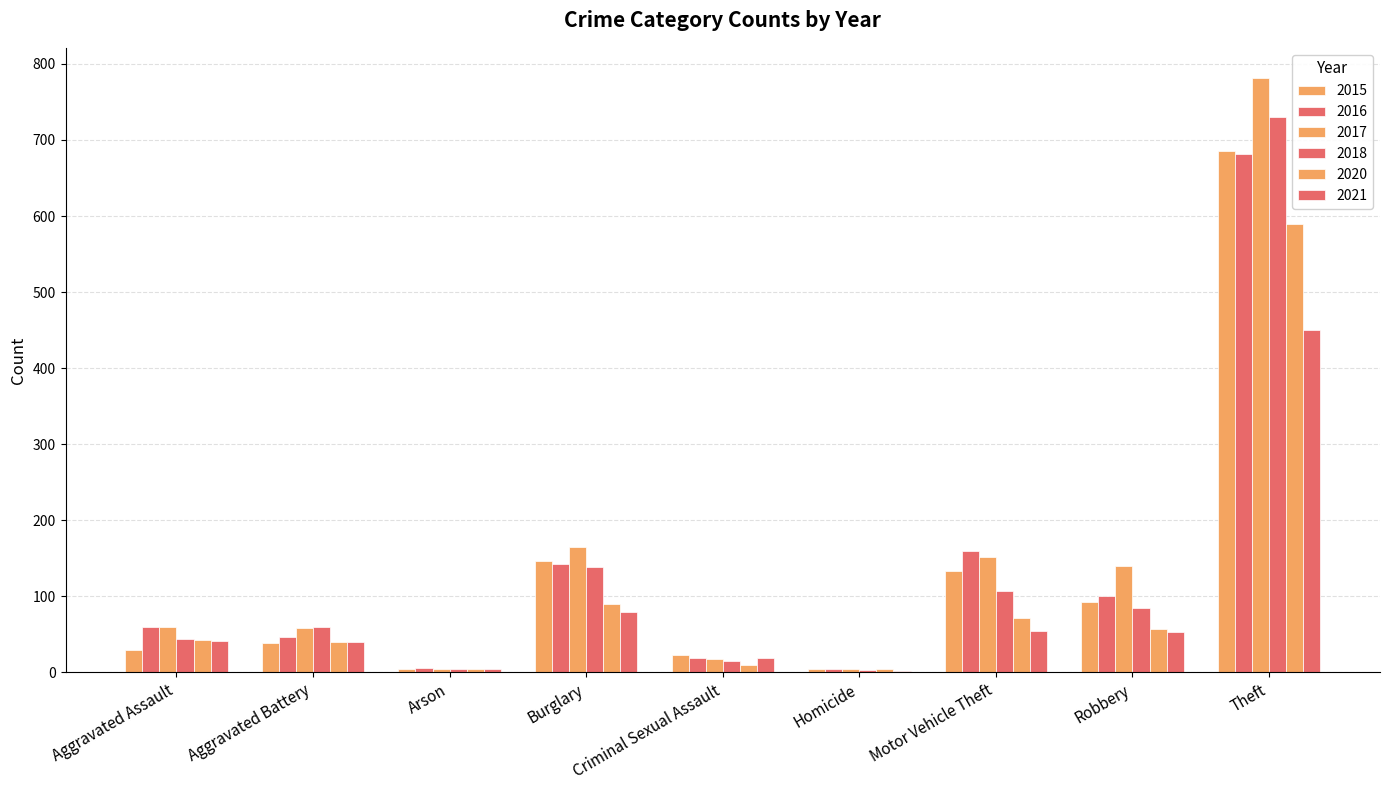

Count the number of categories in the chart.

9